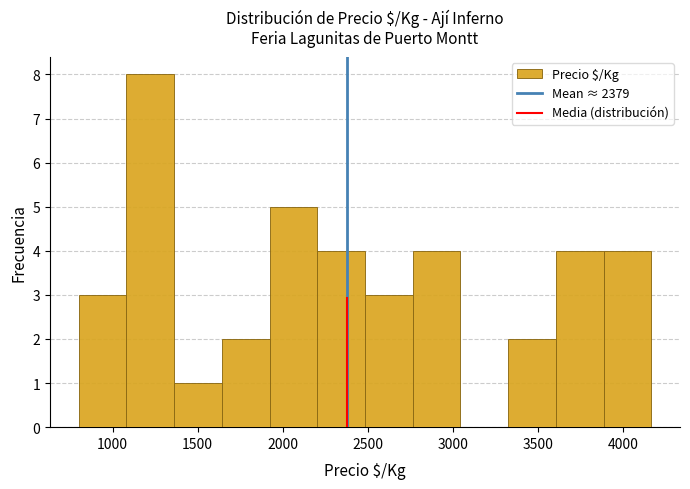

What is the height of the bar covering 1650 to 1900 on the x-axis? Neither the bar edges nor the heights are printed on the chart, so give them approximately, as read against the axes.

2